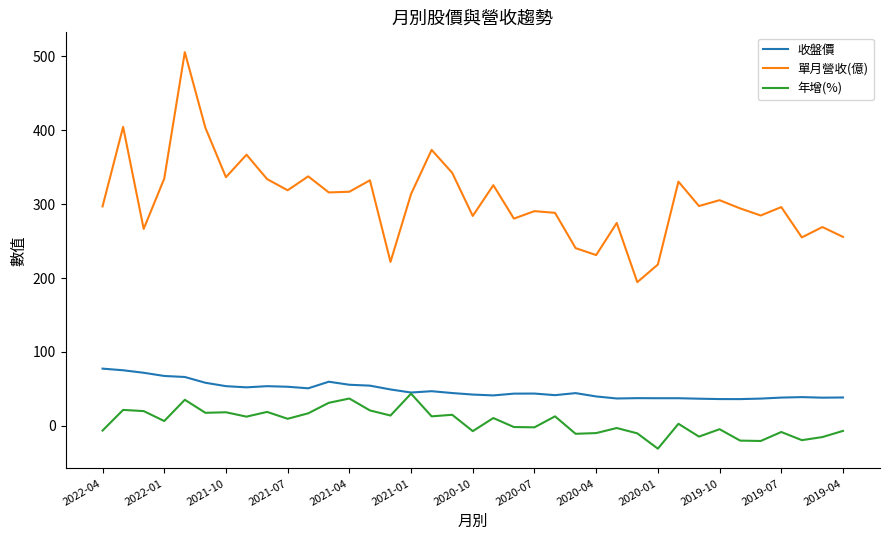

True or false: 單月營收(億) and 年增(%) cross at least once.

False